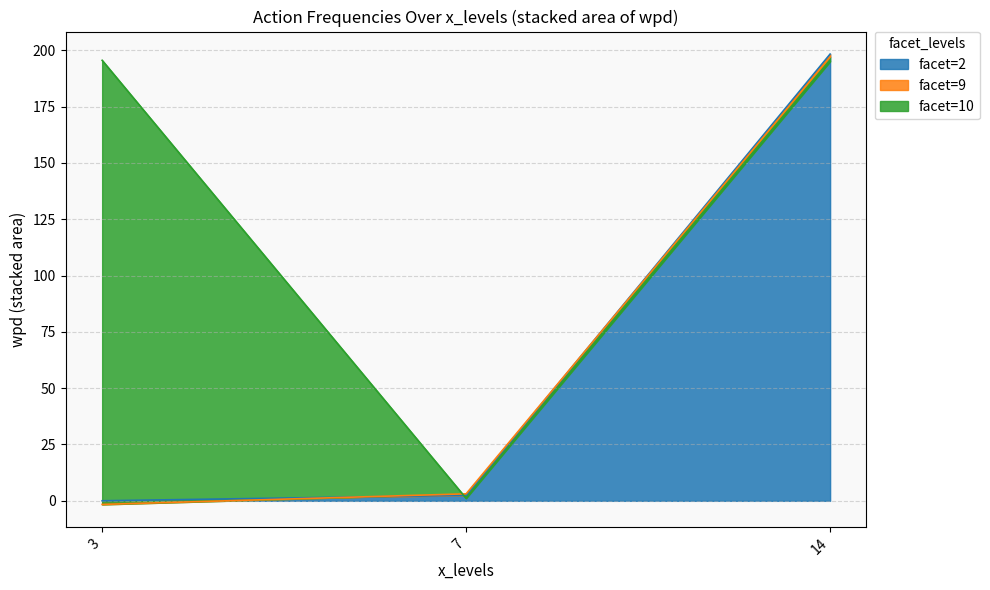

What is the sum of the x_levels=3 values at 3 and 14?

195.3